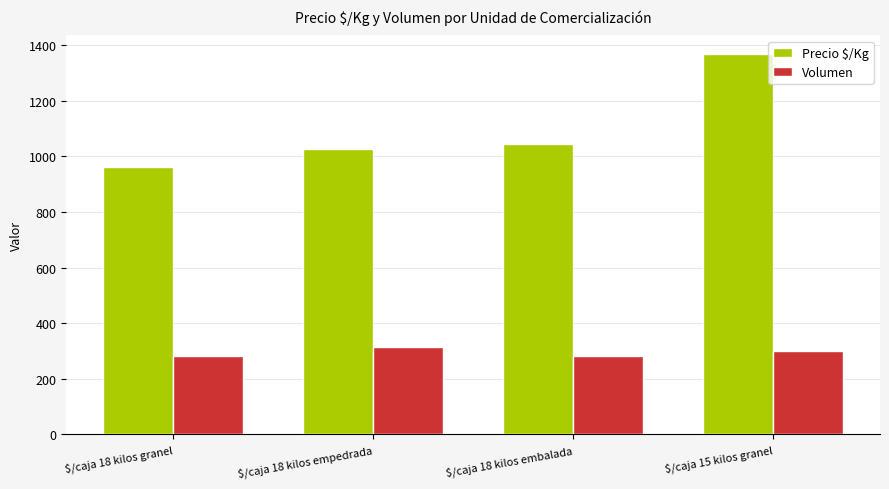

Is the value of Precio $/Kg at $/caja 18 kilos embalada greater than the value of Volumen at $/caja 18 kilos embalada?

Yes